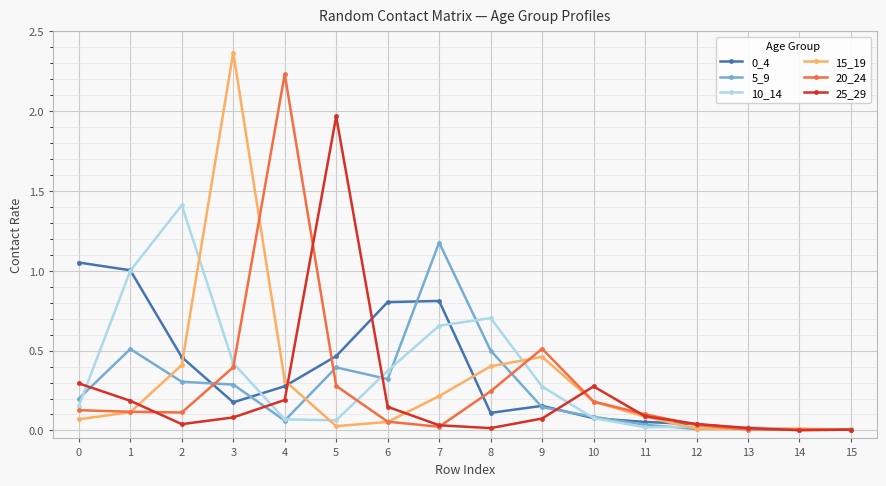

Is the value of 10_14 at 1 greater than the value of 25_29 at 3?

Yes